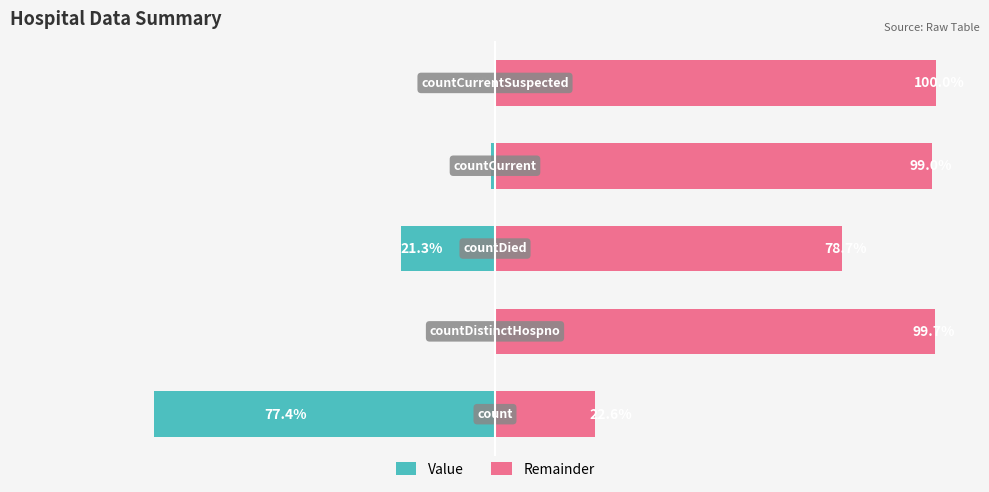

Between 4 and 2, which is larger?

4